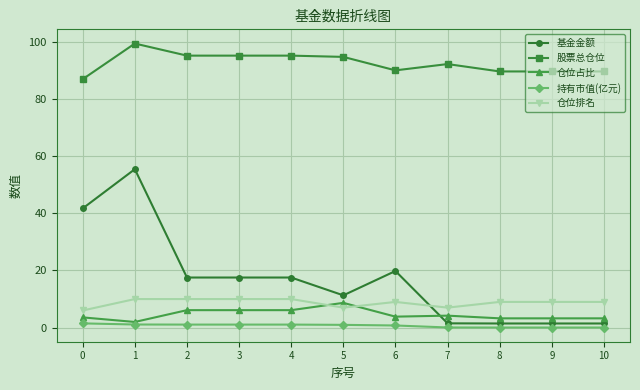

Which series has the widest spread of values?

基金金额